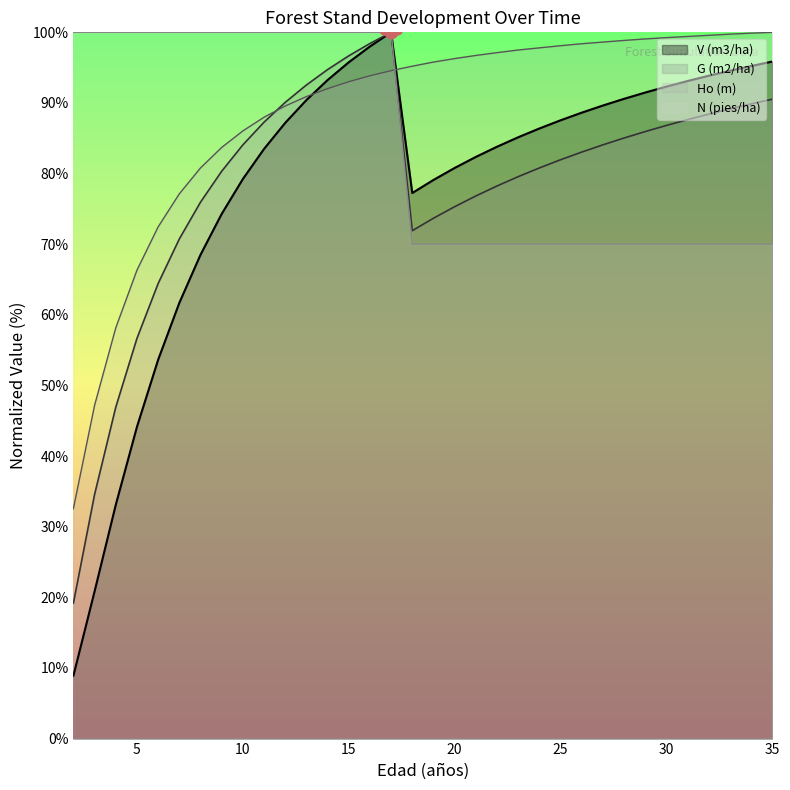

What are all the series names shown in the legend?

V (m3/ha), G (m2/ha), Ho (m), N (pies/ha)